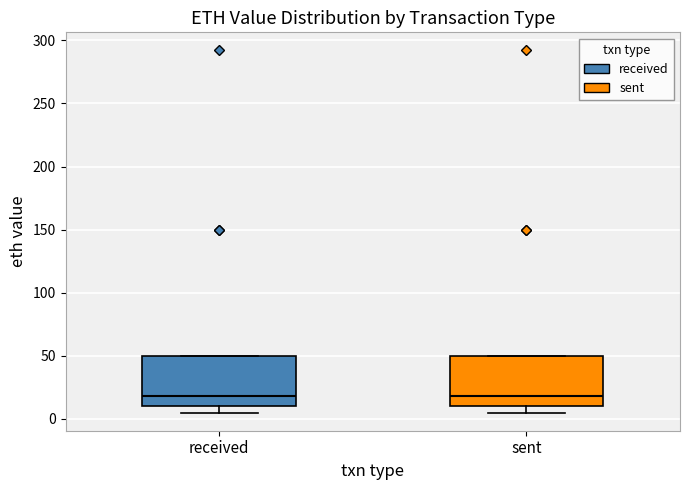

Reading left to right, read every box against the y-axis: the position of its median line, the range the box covers, and the ends of its whiskers. The values are not printed on the chart, so give them approximately, as read against the axis.

received: median 20, box 10 to 50, whiskers 5 to 50
sent: median 20, box 10 to 50, whiskers 5 to 50